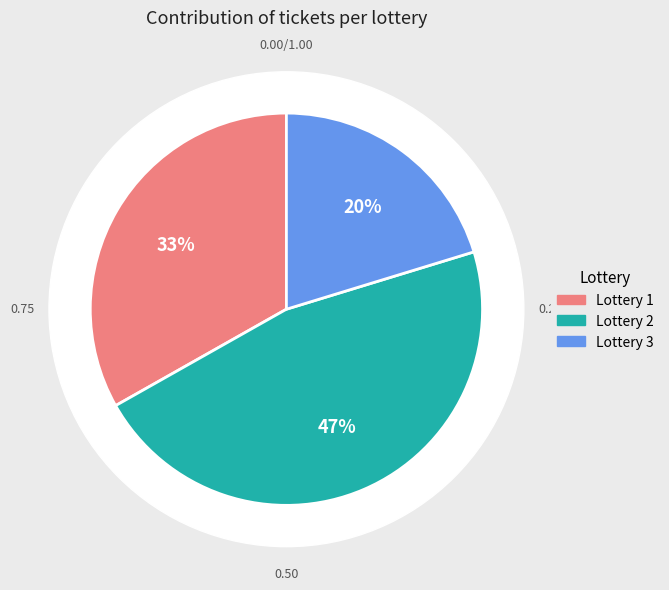

Is there any slice that represents more than half of the pie?

No